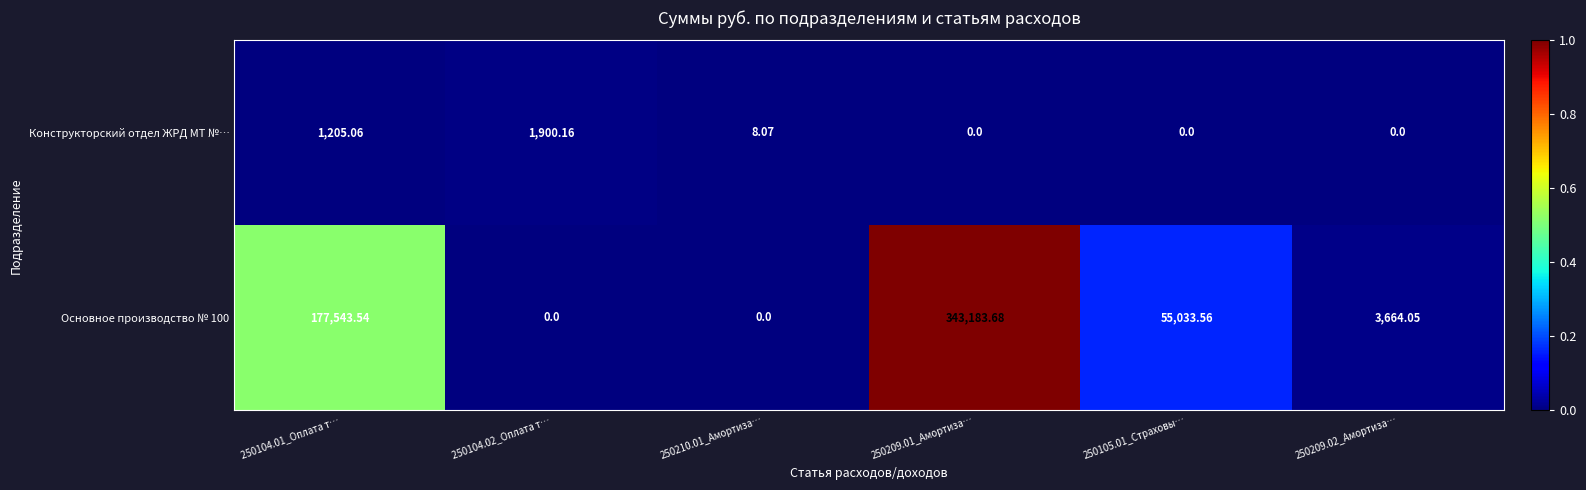

List the series in order of their overall mean, lowest first.

Конструкторский отдел ЖРД МТ №…, Основное производство № 100